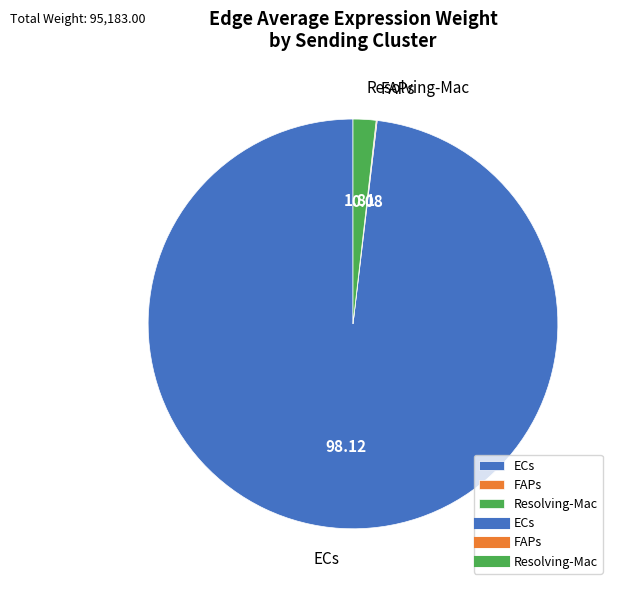

Approximately how many times larger is the value at ECs compared to Resolving-Mac?

54.4